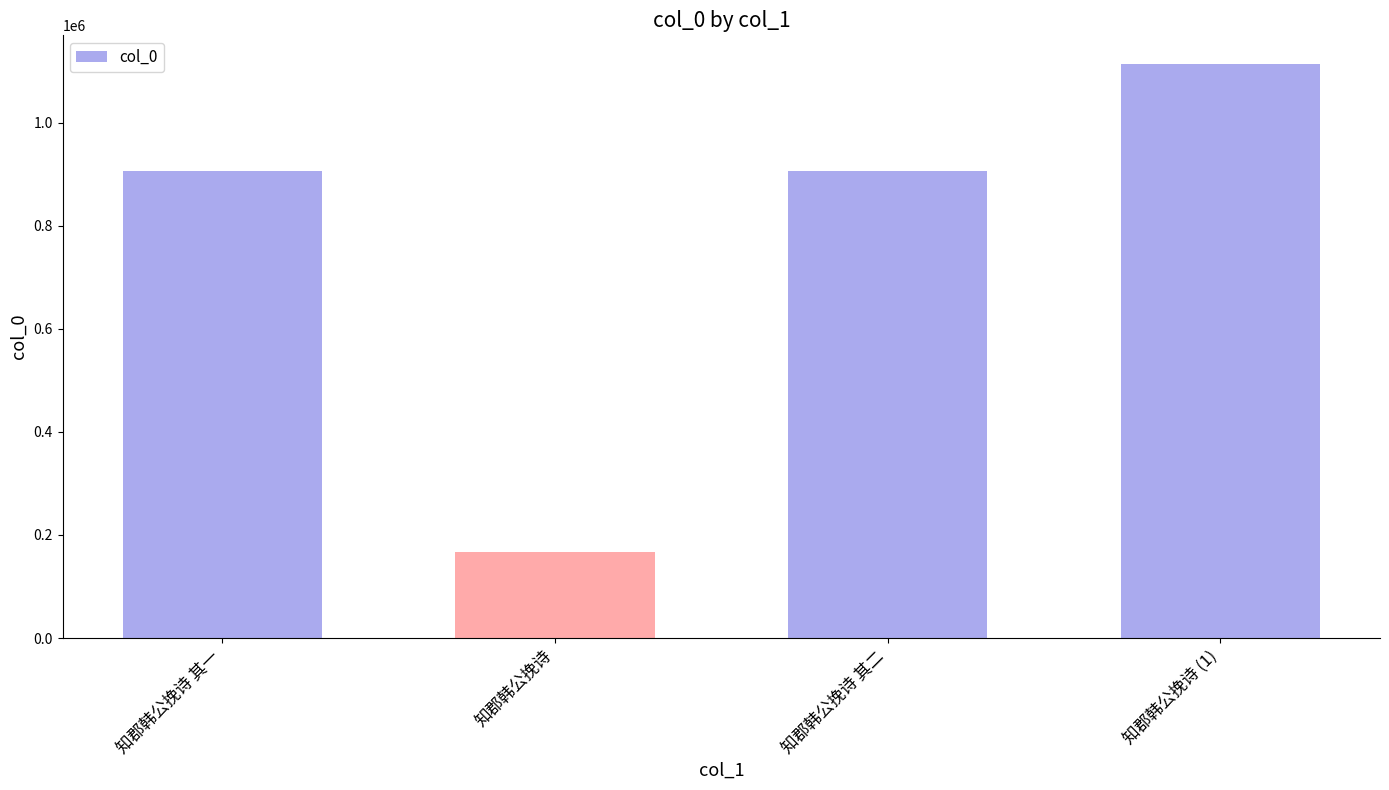

The chart shows a value of 470200 at 知郡韩公挽诗 其二. True or false?

False